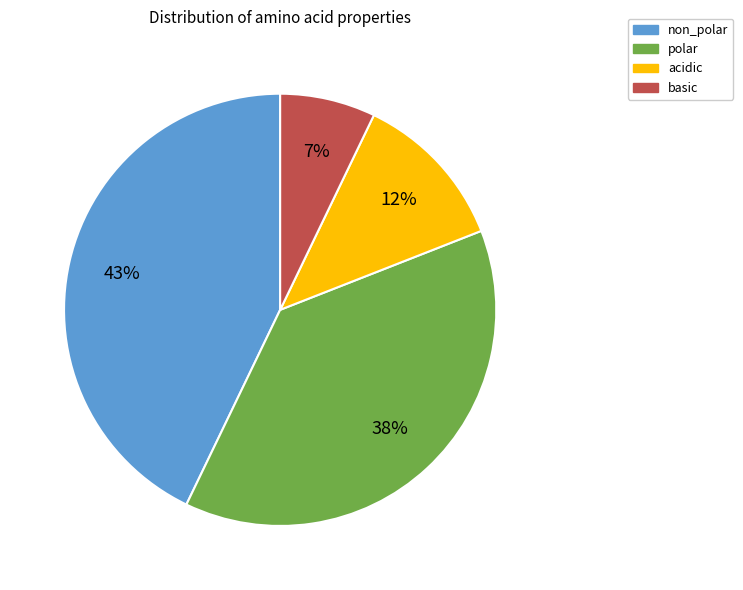

Do polar and basic together represent more than half of the pie?

No